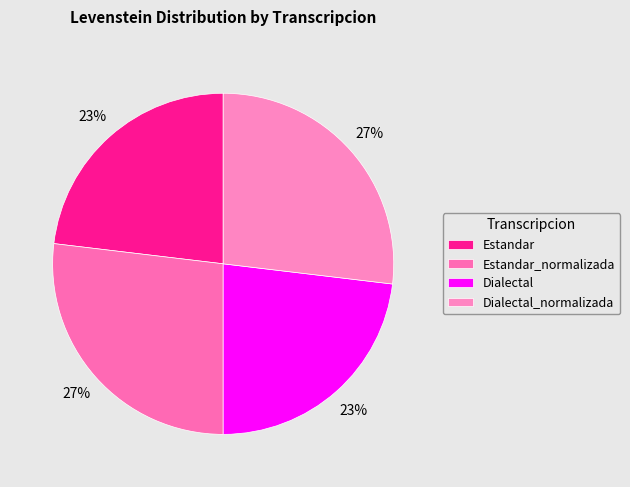

Rank the categories by value from lowest to highest.

Estandar, Dialectal, Estandar_normalizada, Dialectal_normalizada